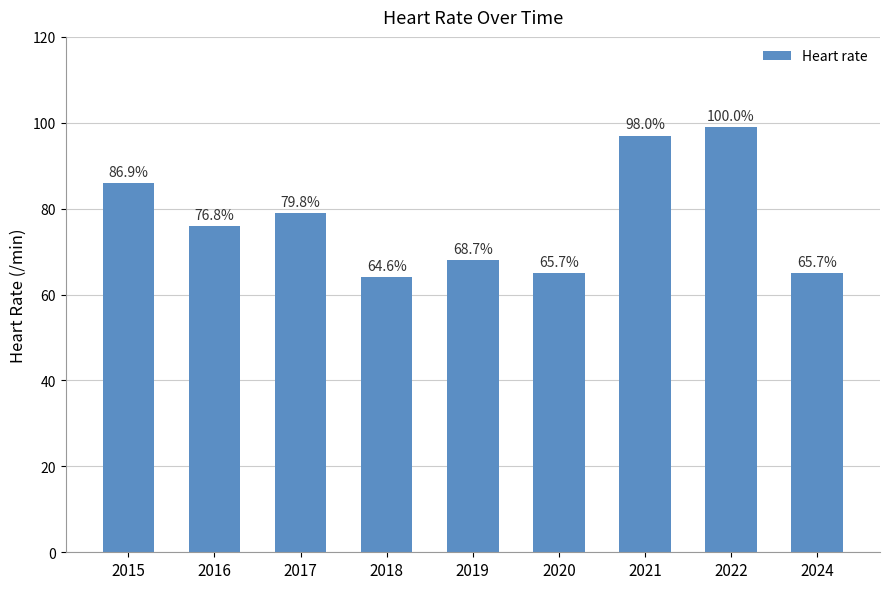

Are the bars horizontal?

No